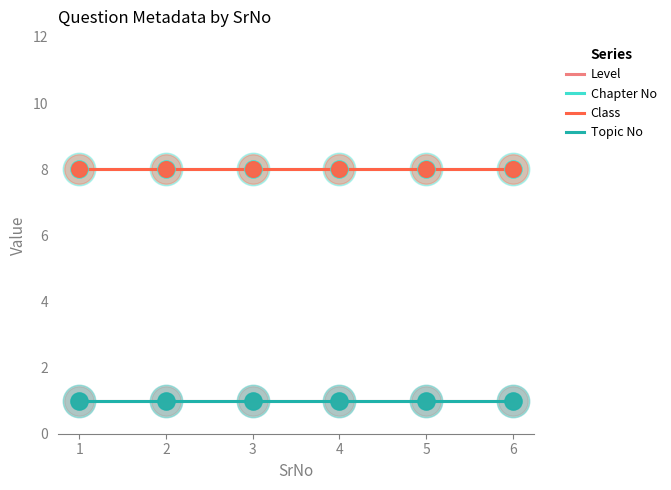

Which series has the largest total across all categories?

Chapter No